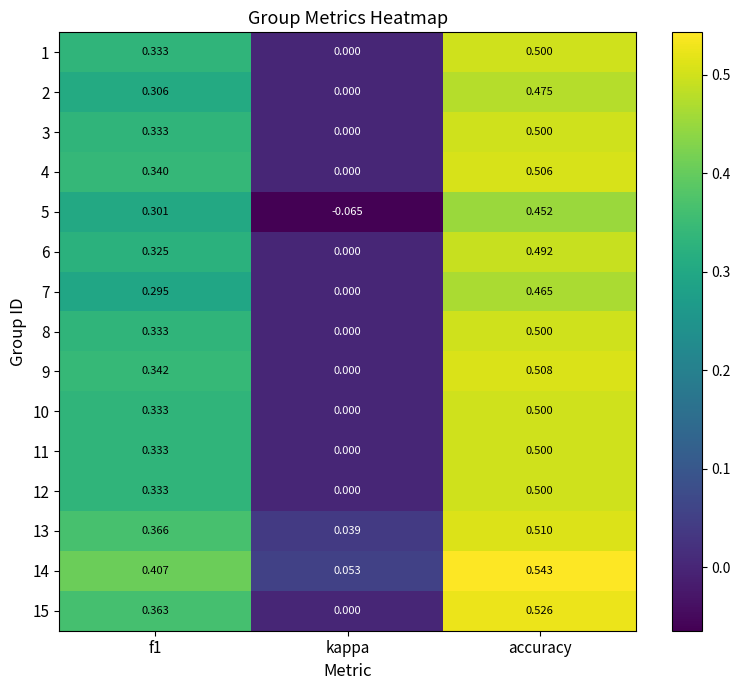

At which label does 5 reach its minimum?

kappa